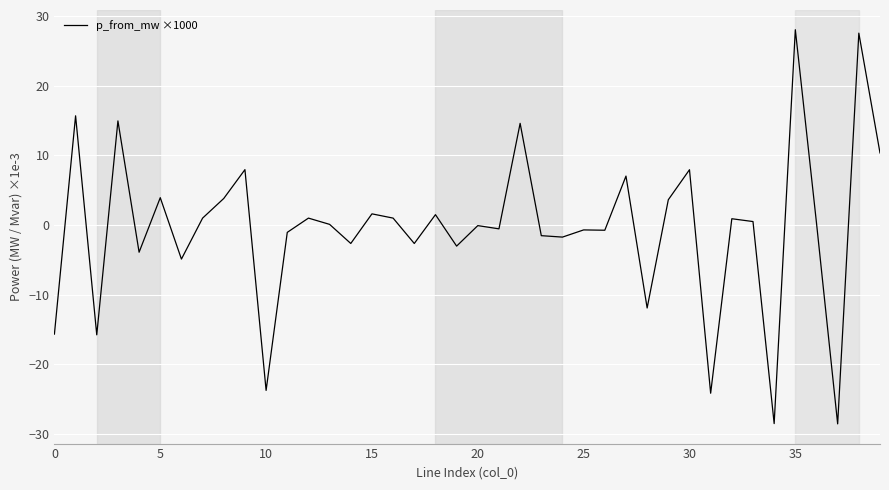

What is the minimum value shown in the chart?

-28.6